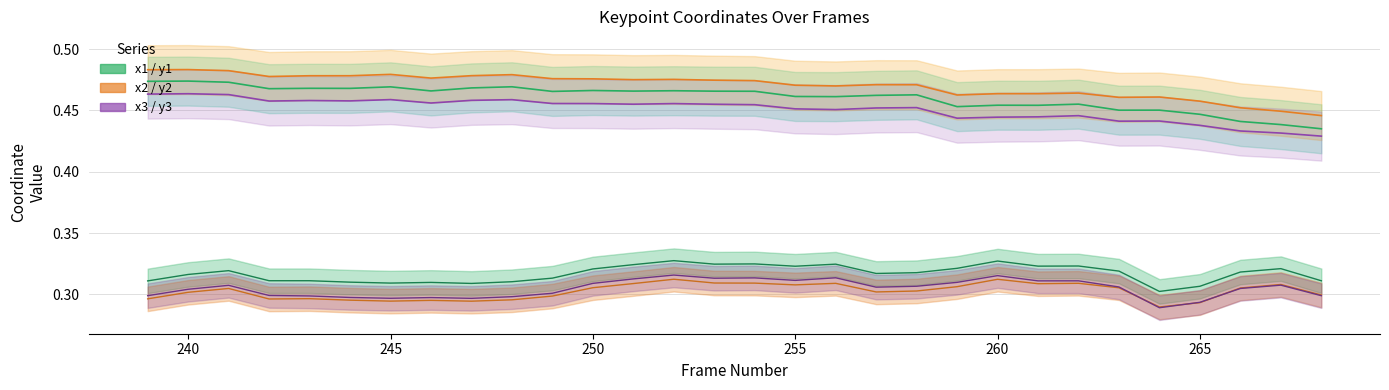

Reading left to right, what are all the values shown in this chart?

x1: 0.5	0.5	0.5	0.5	0.5	0.5	0.5	0.5	0.5	0.5	0.5	0.5	0.5	0.5	0.5	0.5	0.5	0.5	0.5	0.5	0.5	0.5	0.5	0.5	0.5	0.5	0.4	0.4	0.4	0.4
y1: 0.3	0.3	0.3	0.3	0.3	0.3	0.3	0.3	0.3	0.3	0.3	0.3	0.3	0.3	0.3	0.3	0.3	0.3	0.3	0.3	0.3	0.3	0.3	0.3	0.3	0.3	0.3	0.3	0.3	0.3
x2: 0.5	0.5	0.5	0.5	0.5	0.5	0.5	0.5	0.5	0.5	0.5	0.5	0.5	0.5	0.5	0.5	0.5	0.5	0.5	0.5	0.5	0.5	0.5	0.5	0.5	0.5	0.5	0.5	0.4	0.4
y2: 0.3	0.3	0.3	0.3	0.3	0.3	0.3	0.3	0.3	0.3	0.3	0.3	0.3	0.3	0.3	0.3	0.3	0.3	0.3	0.3	0.3	0.3	0.3	0.3	0.3	0.3	0.3	0.3	0.3	0.3
x3: 0.5	0.5	0.5	0.5	0.5	0.5	0.5	0.5	0.5	0.5	0.5	0.5	0.5	0.5	0.5	0.5	0.5	0.5	0.5	0.5	0.4	0.4	0.4	0.4	0.4	0.4	0.4	0.4	0.4	0.4
y3: 0.3	0.3	0.3	0.3	0.3	0.3	0.3	0.3	0.3	0.3	0.3	0.3	0.3	0.3	0.3	0.3	0.3	0.3	0.3	0.3	0.3	0.3	0.3	0.3	0.3	0.3	0.3	0.3	0.3	0.3